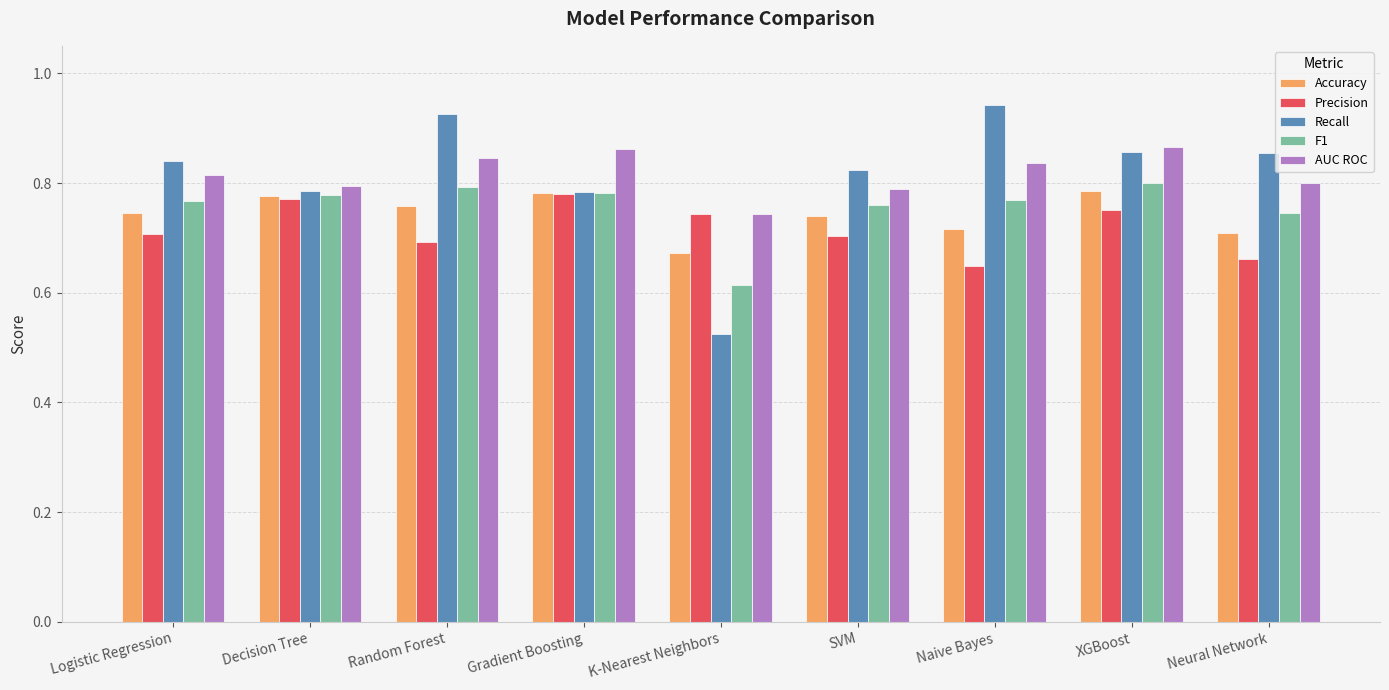

Count the number of categories in the chart.

9